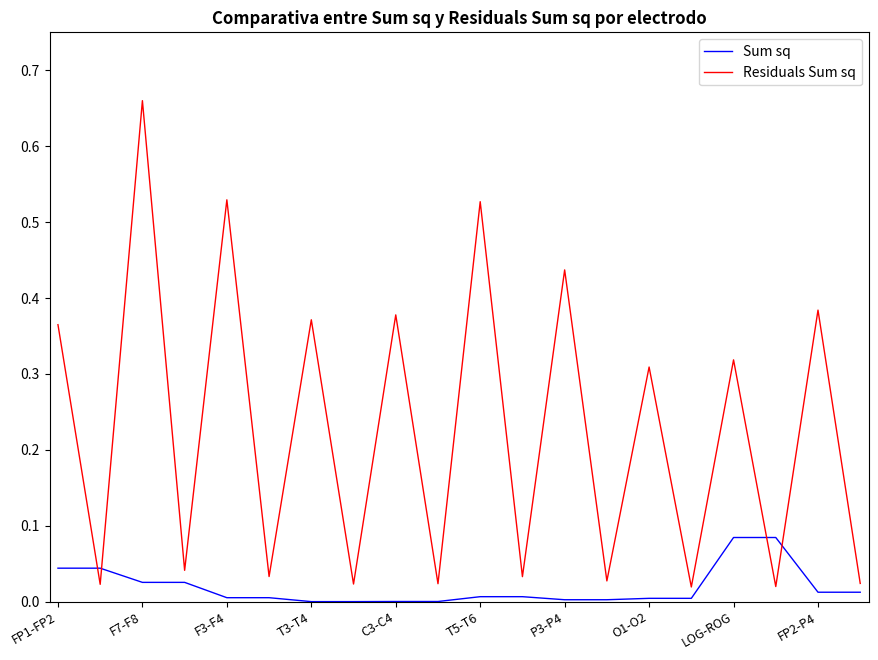

True or false: Residuals Sum sq and Sum sq cross at least once.

True